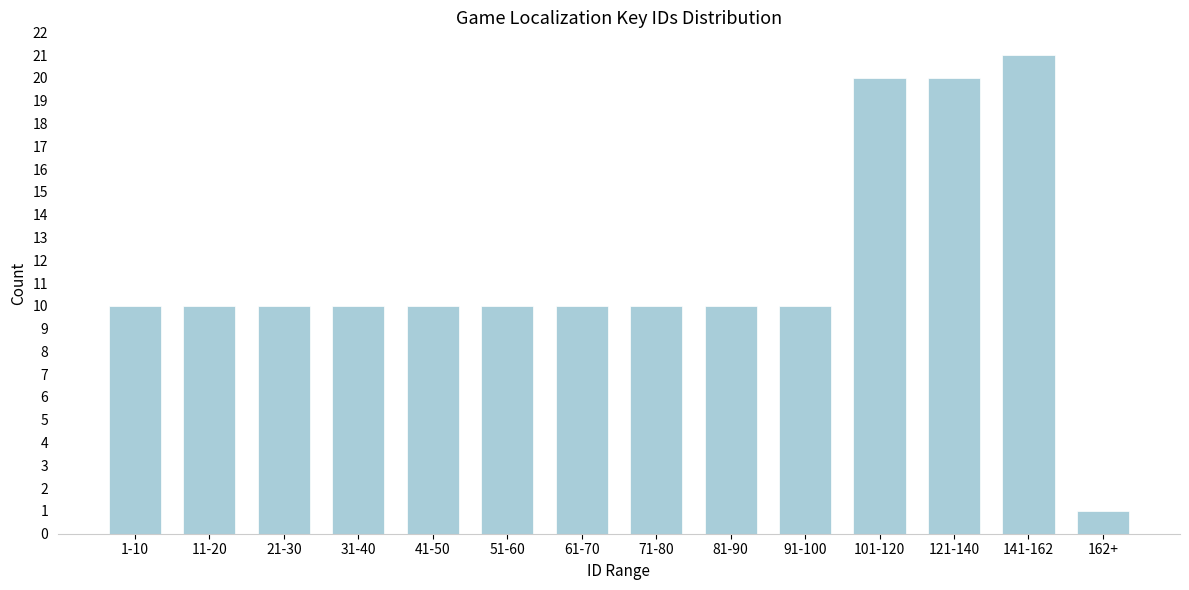

Reading left to right, list all the values displayed in this chart.

10	10	10	10	10	10	10	10	10	10	20	20	21	1